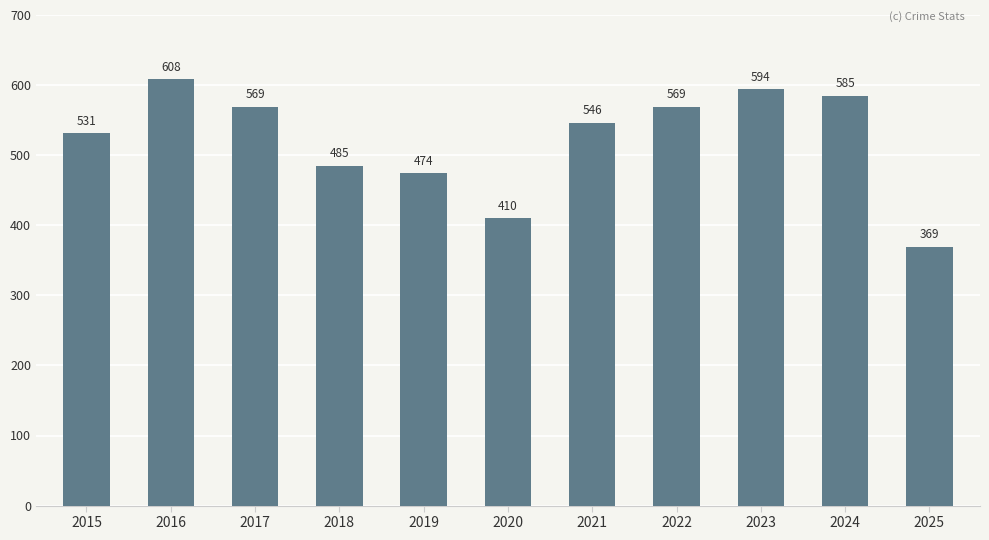

What is the approximate value at 2025, to the nearest 5?

370